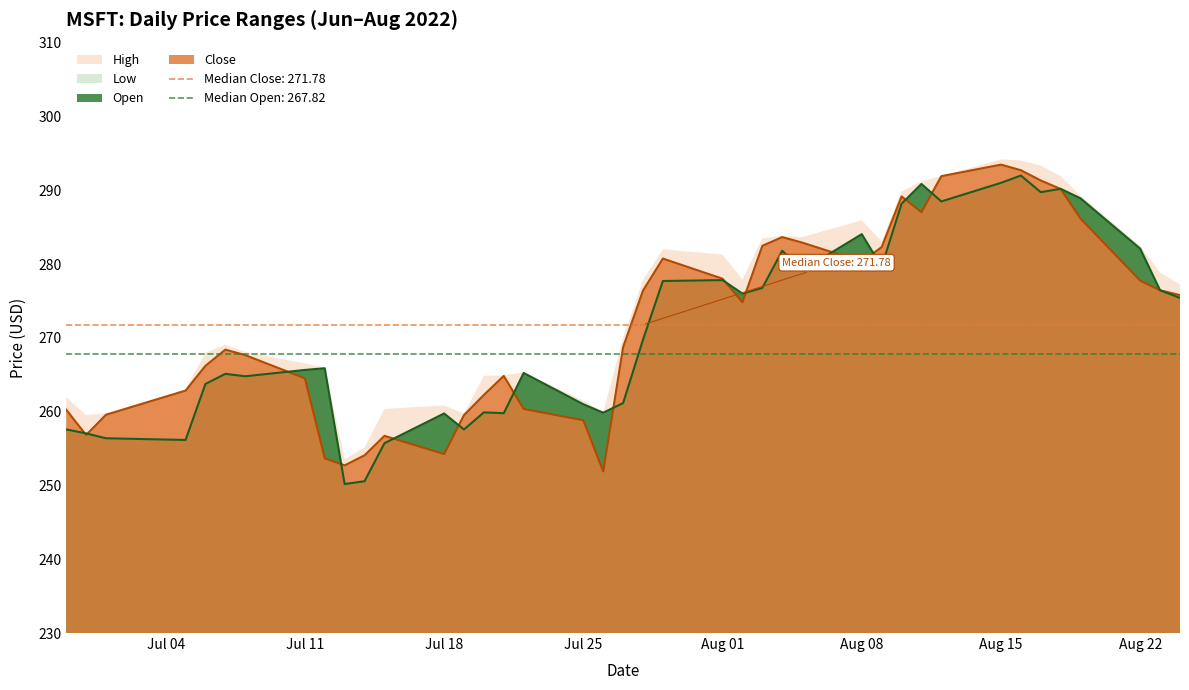

The value of Close at Aug 01 is 278.0. True or false?

True